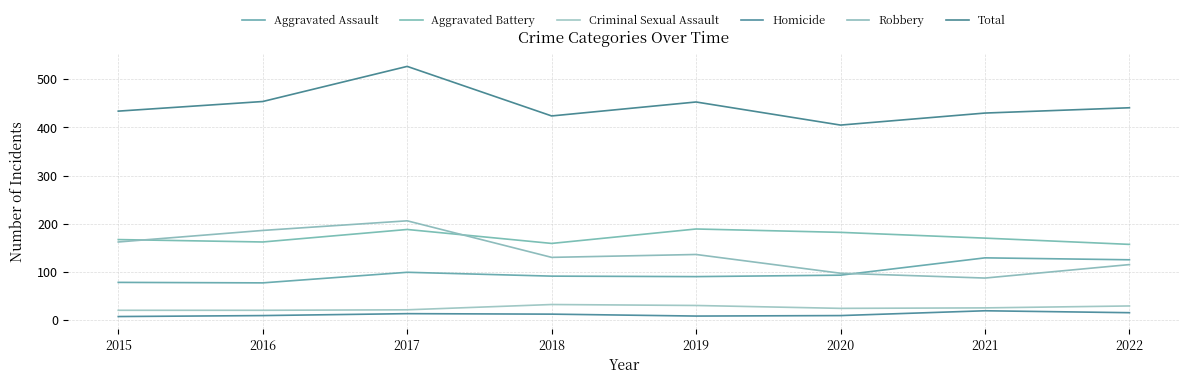

Which label corresponds to the largest value in the chart?

2017